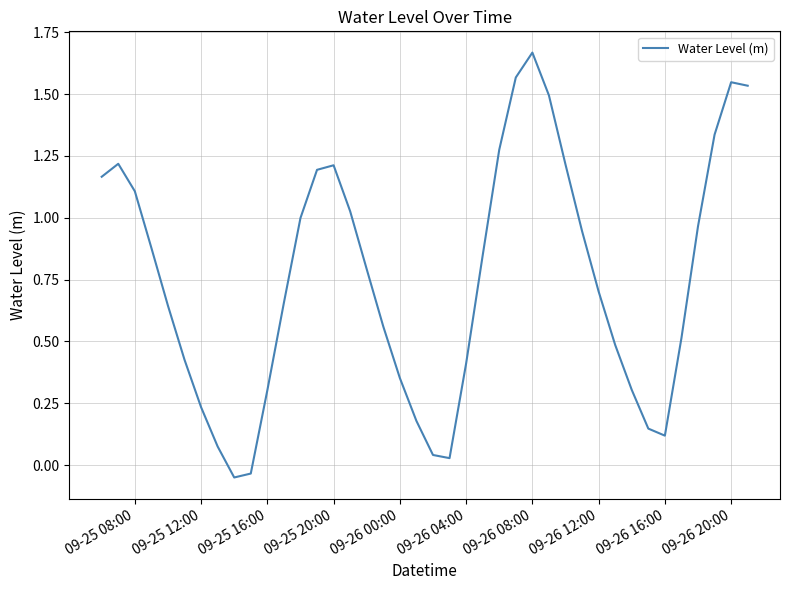

True or false: there are more than 0 points higher than both neighbors.

True